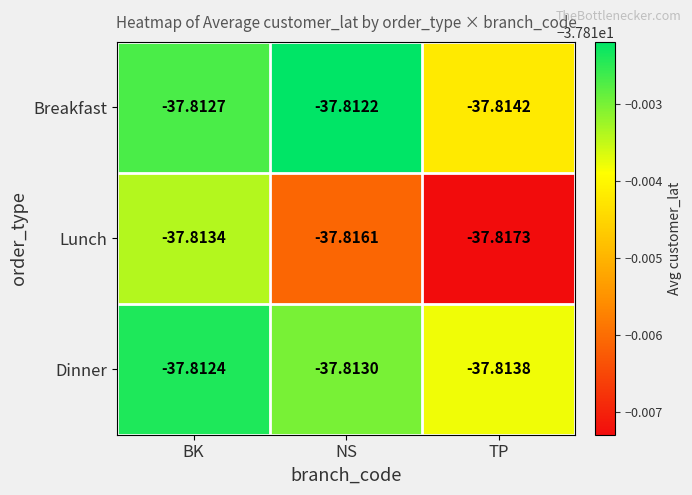

Which label corresponds to the largest value in the chart?

NS